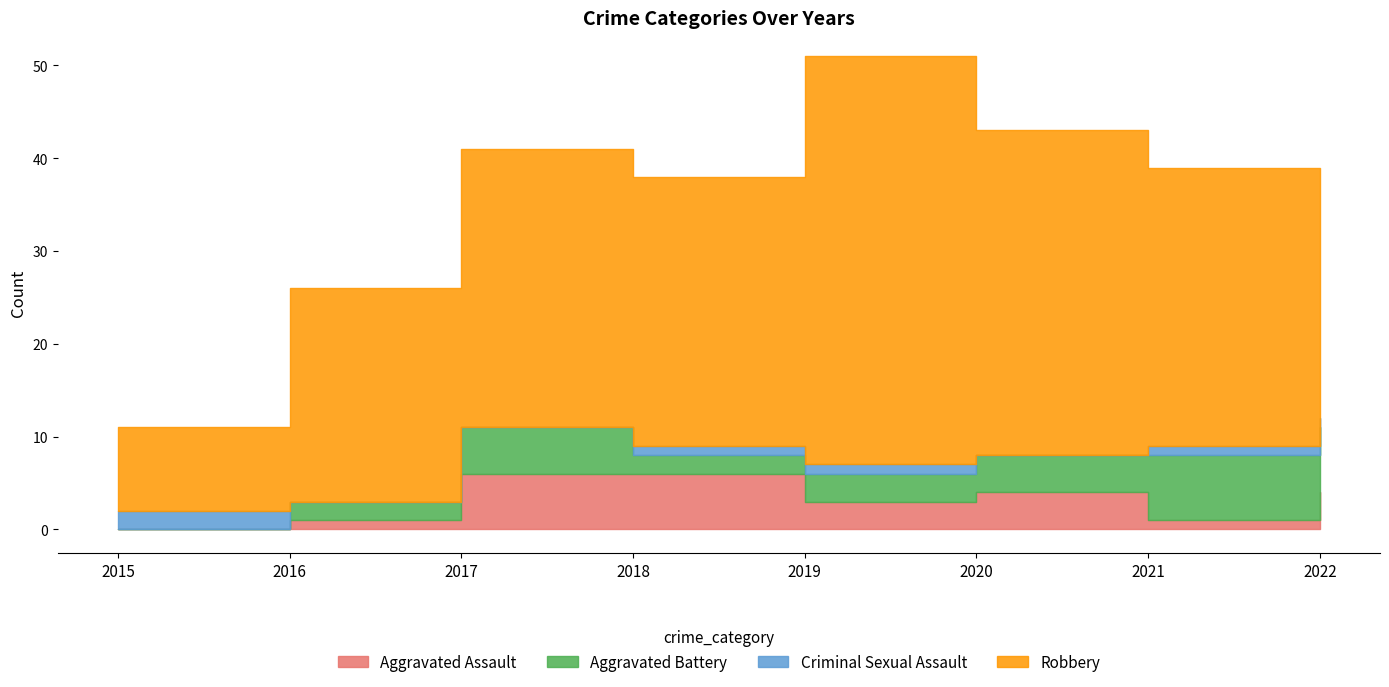

How many intersections are there between Aggravated Assault and Criminal Sexual Assault?

1